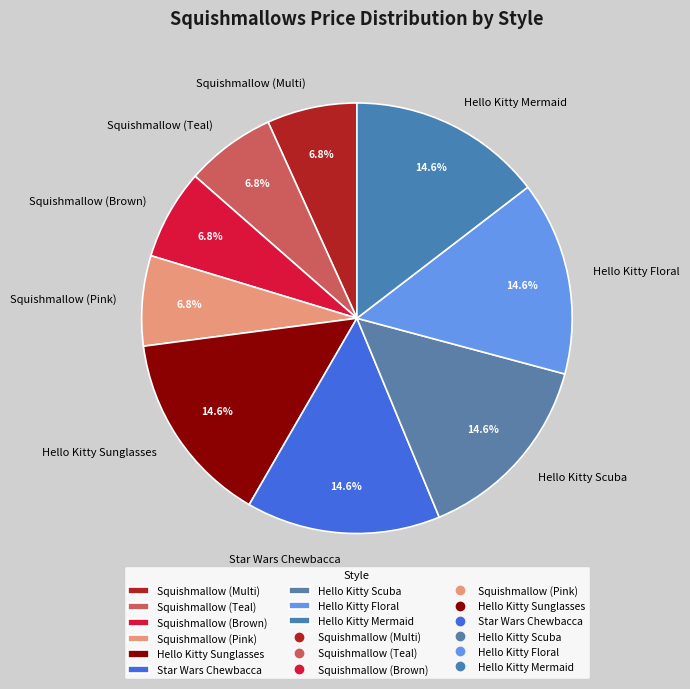

Count the number of slices in the pie.

9